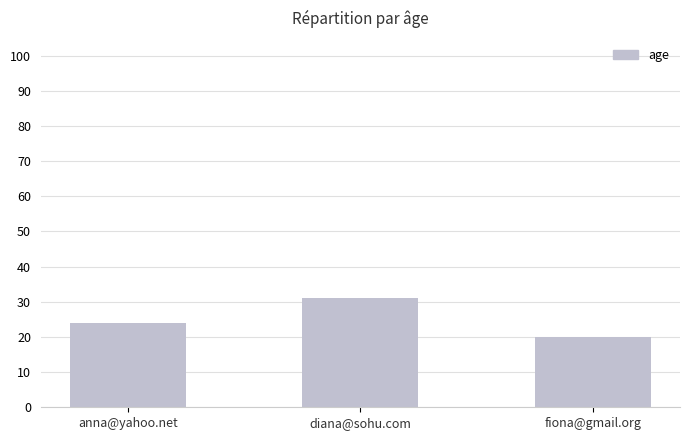

What is the label of the 1st bar from the left?

anna@yahoo.net